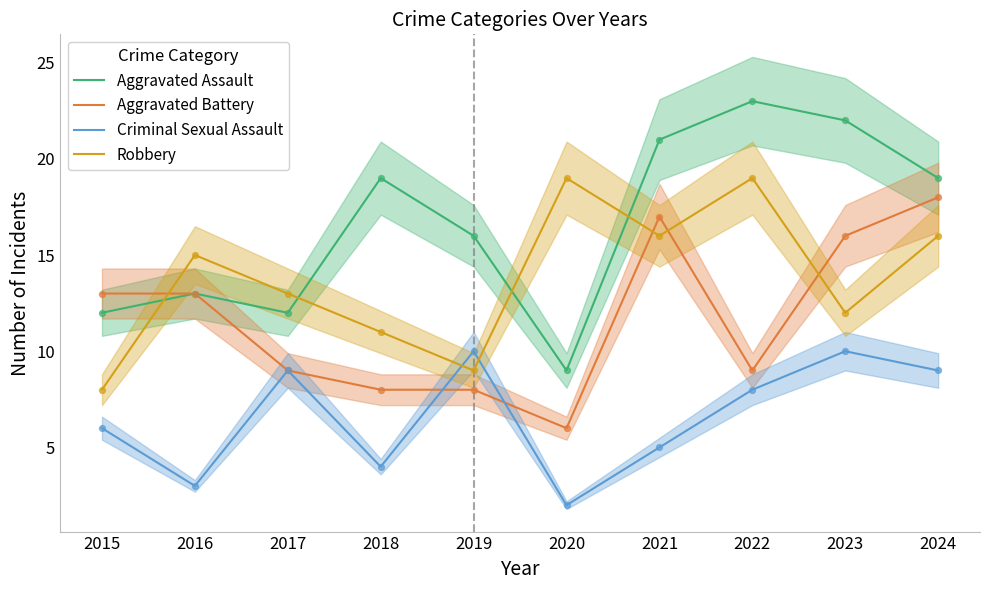

Is the value of Aggravated Battery at 2016 greater than the value of Robbery at 2022?

No